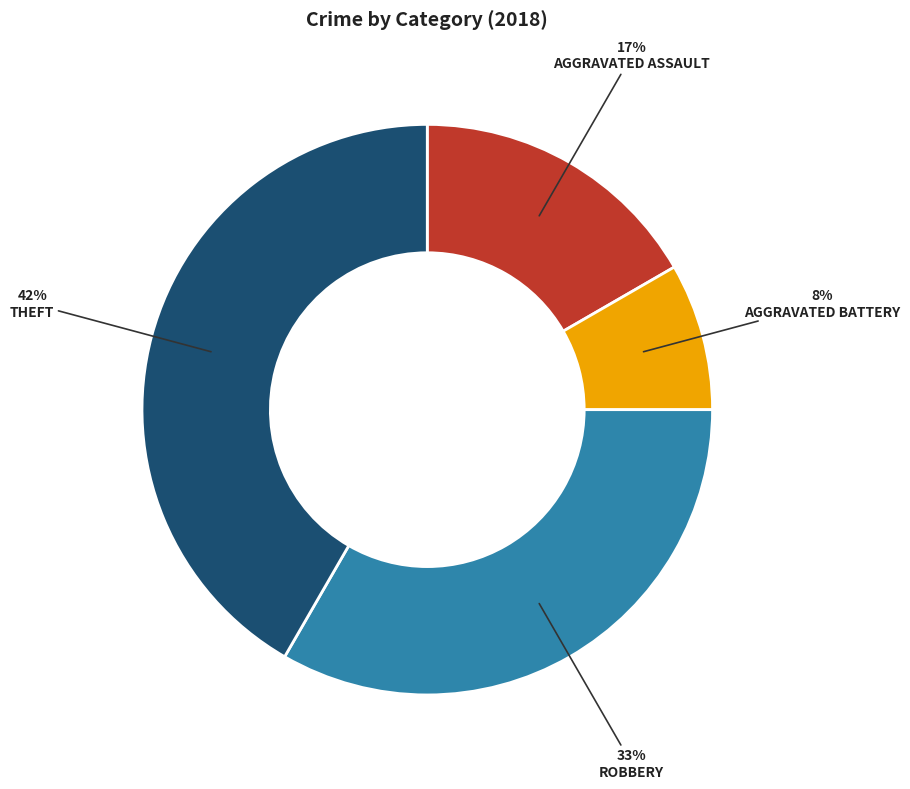

Does any single category account for the majority?

No